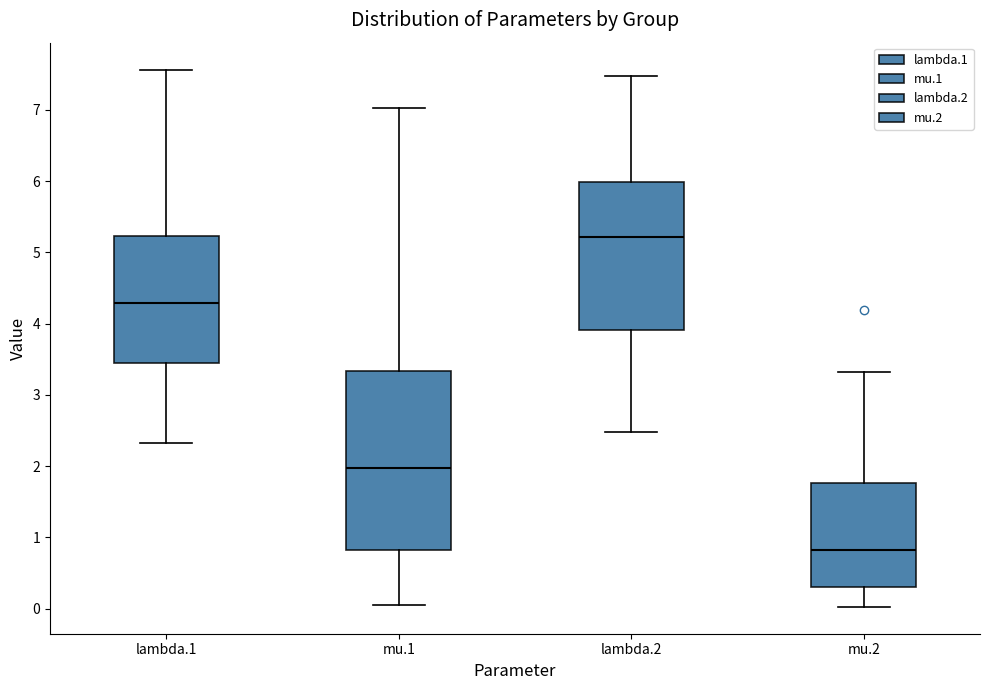

Reading left to right, read every box against the y-axis: the position of its median line, the range the box covers, and the ends of its whiskers. The values are not printed on the chart, so give them approximately, as read against the axis.

lambda.1: median 4.3, box 3.4 to 5.2, whiskers 2.3 to 7.6
mu.1: median 2.0, box 0.8 to 3.3, whiskers 0.1 to 7.0
lambda.2: median 5.2, box 3.9 to 6.0, whiskers 2.5 to 7.5
mu.2: median 0.8, box 0.3 to 1.8, whiskers 0.0 to 3.3